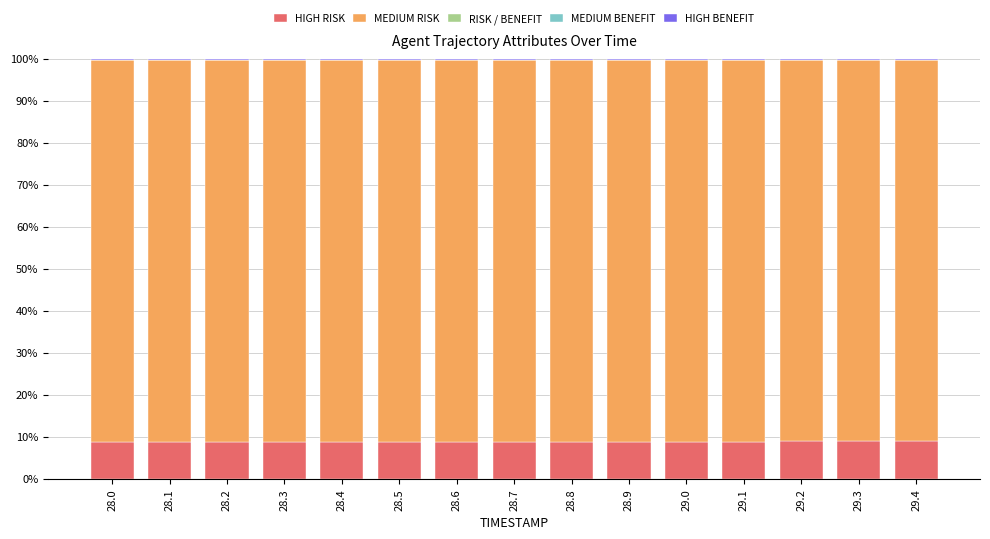

True or false: HIGH RISK has a value of 3.1 at 28.1.

False